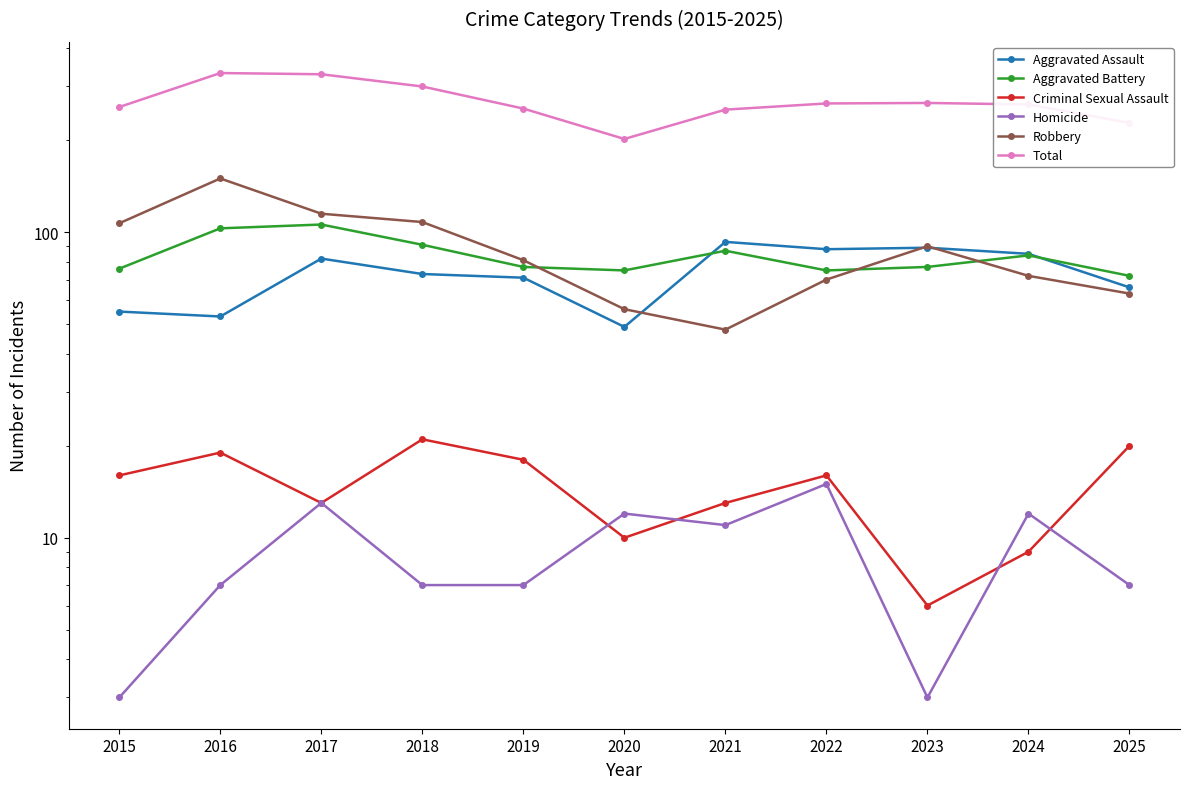

How many values in the Criminal Sexual Assault series are below 16?

5